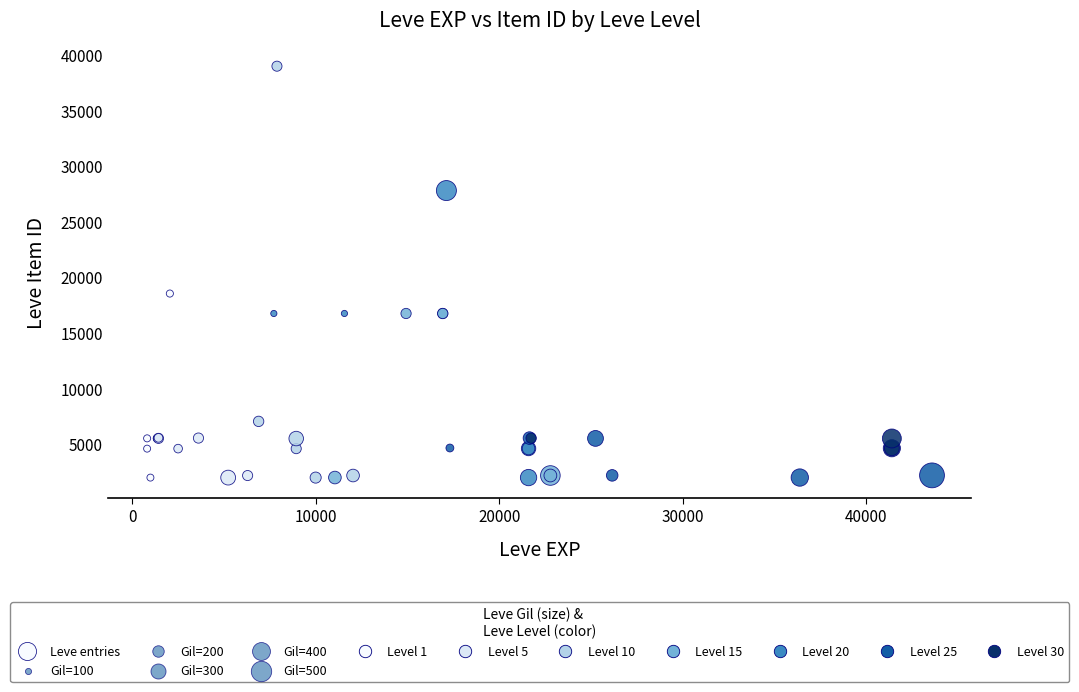

What Y value in the scatter plot is closest to 20457?

18511